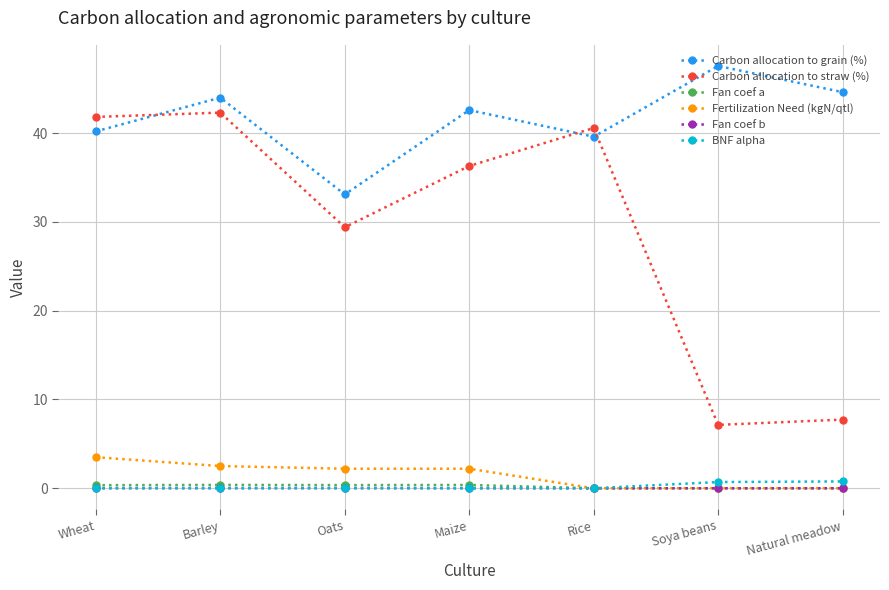

What is the label of the 7th point from the right?

Wheat